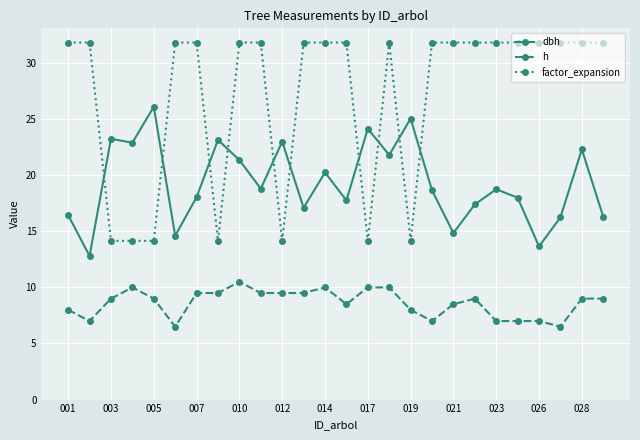

What is the difference between the maximum and minimum values in the h series?

4.0